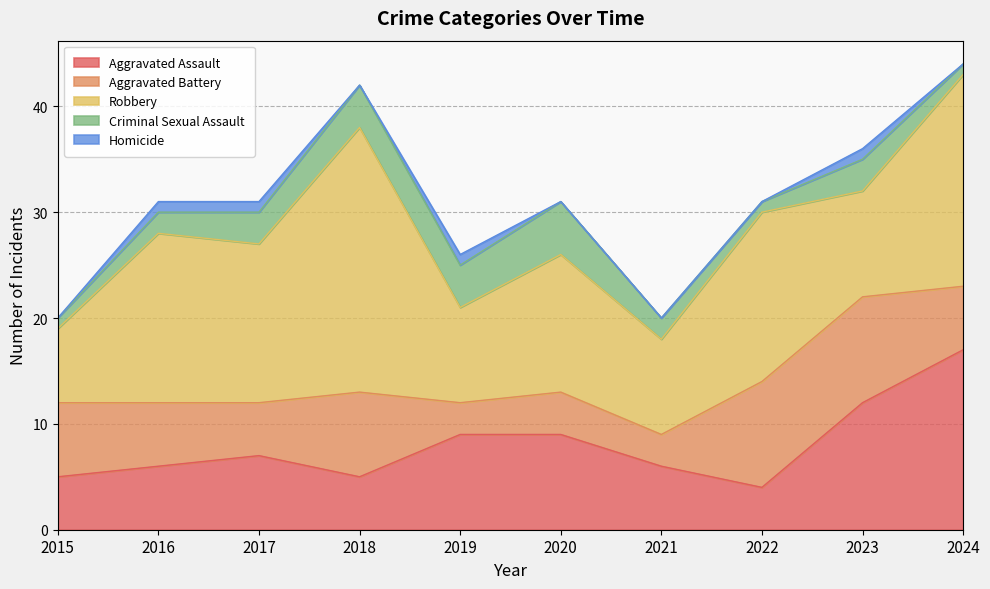

The Robbery series shows 15 at 2017. True or false?

True